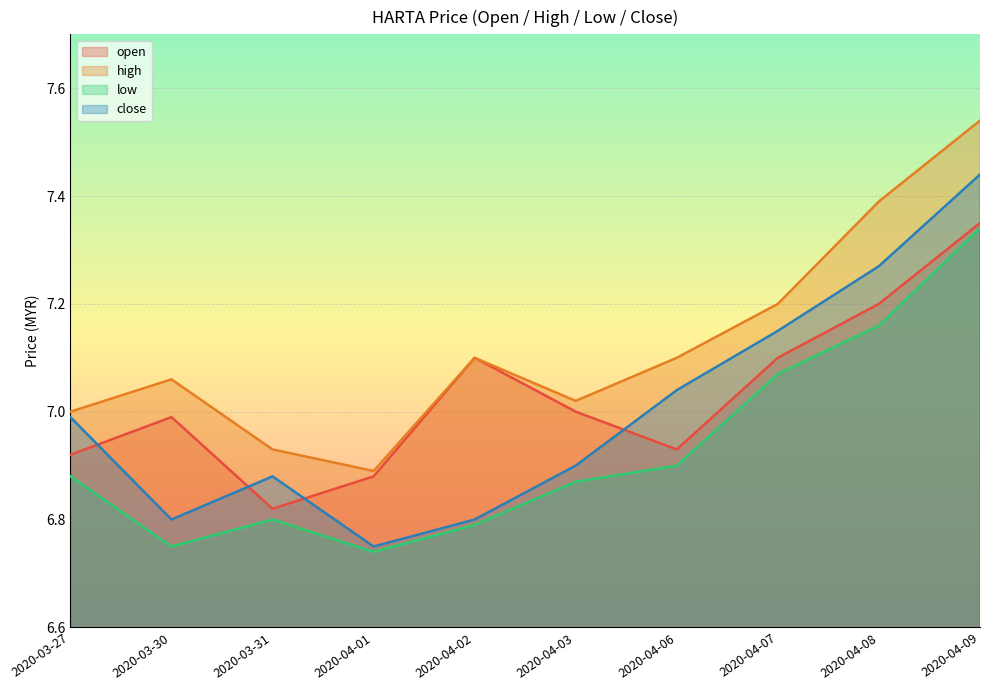

The value of low at 2020-04-07 is 10.9. True or false?

False